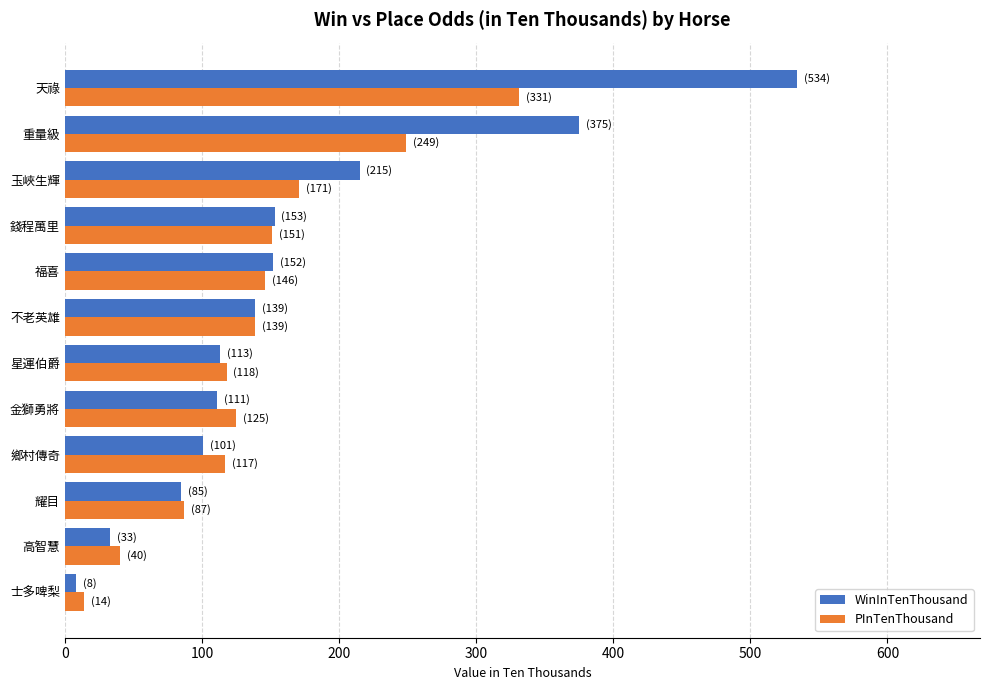

Which series has the largest total across all categories?

WinInTenThousand